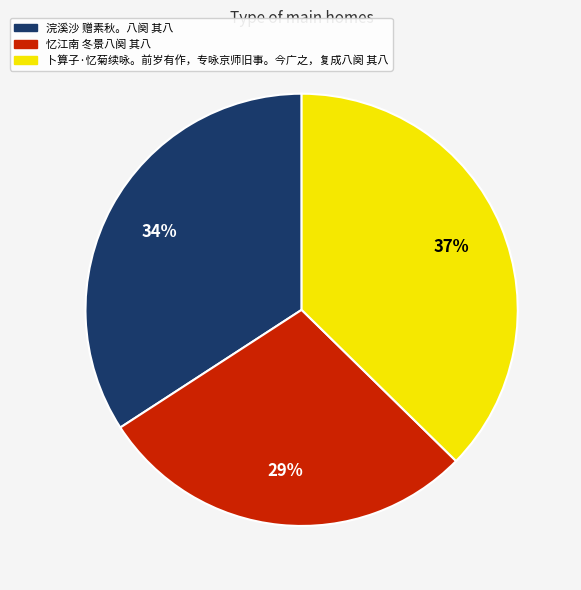

To the nearest percent, what is the combined percentage of 卜算子·忆菊续咏。前岁有作，专咏京师旧事。今广之，复成八阕 其八 and 忆江南 冬景八阕 其八?

66%